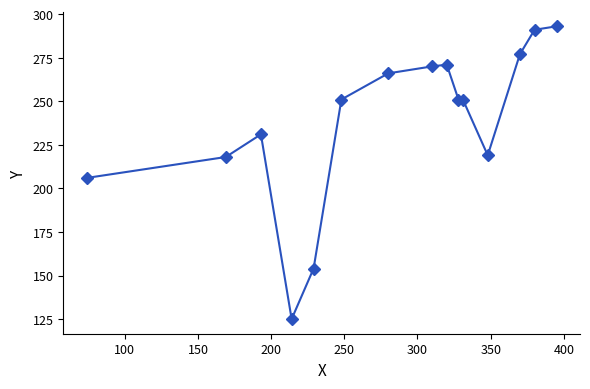

What is the minimum value shown in the chart?

125